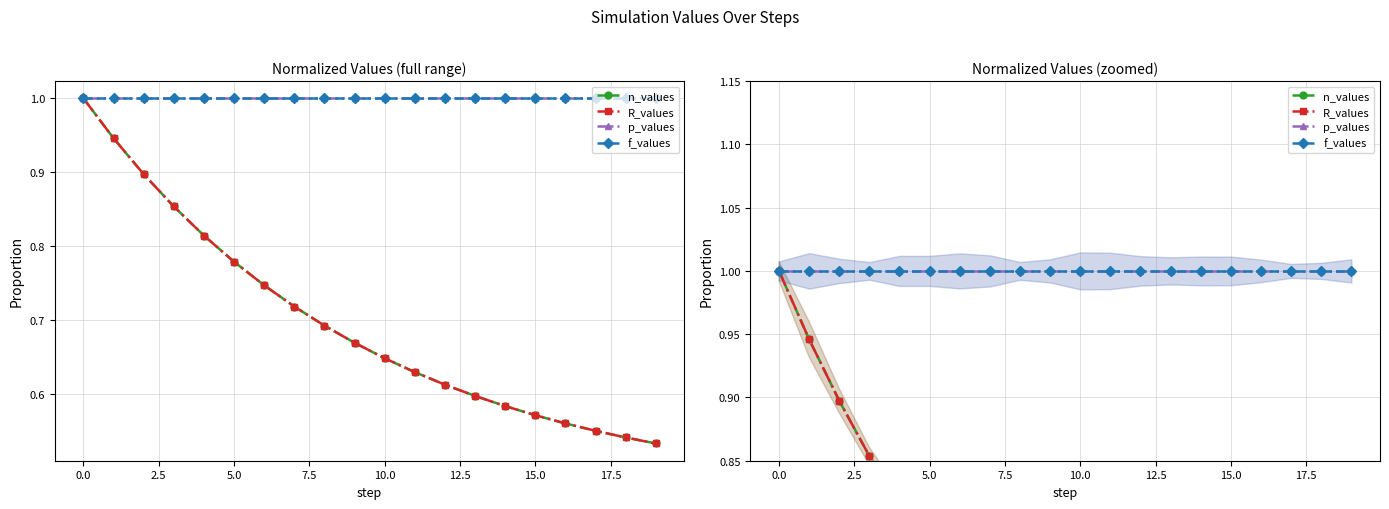

True or false: p_values has more than 1 interior local peaks.

False